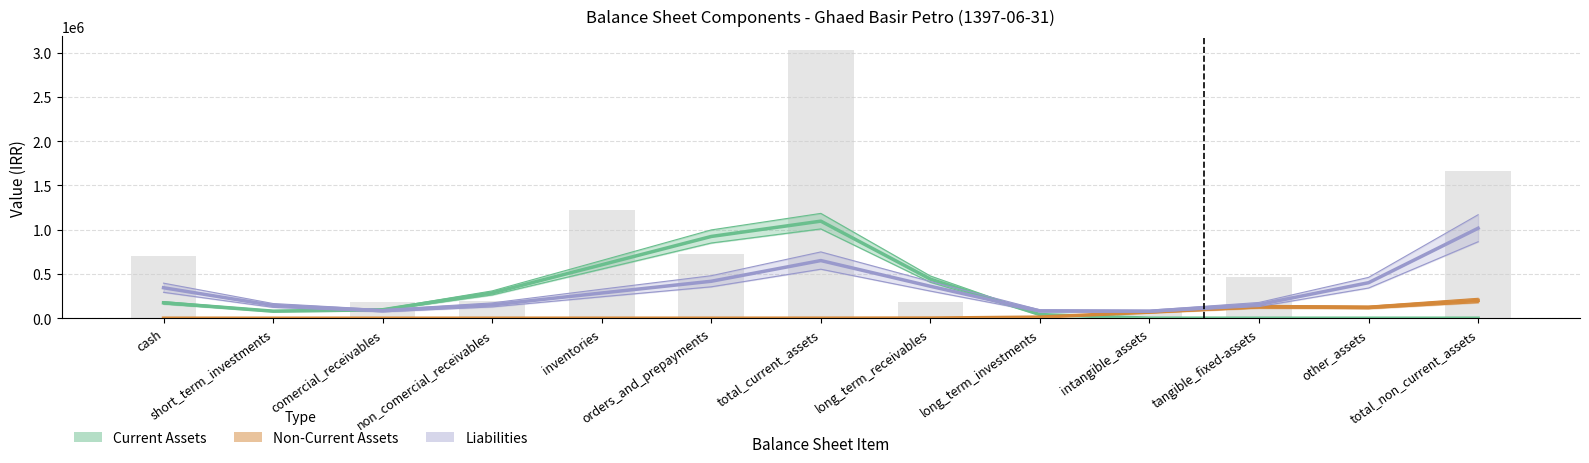

What is the sum of all Current Assets values?

3744452